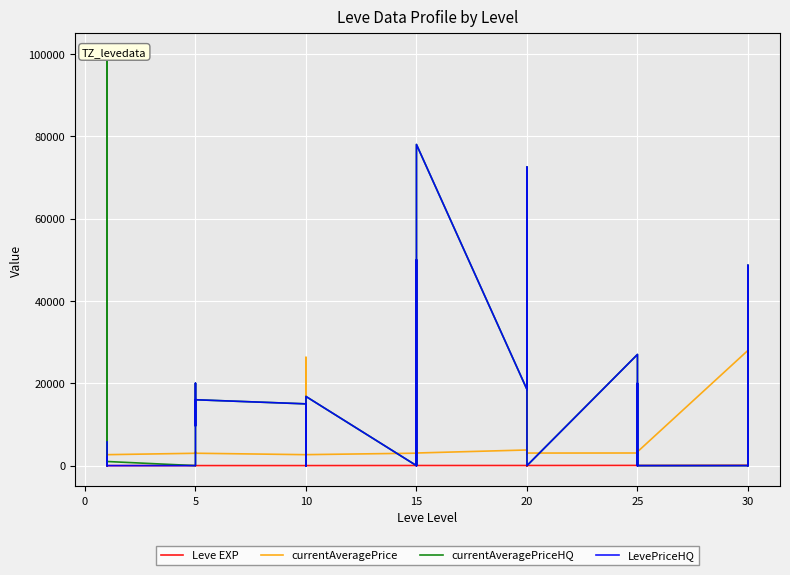

How many interior local valleys does the currentAveragePrice series have?

13